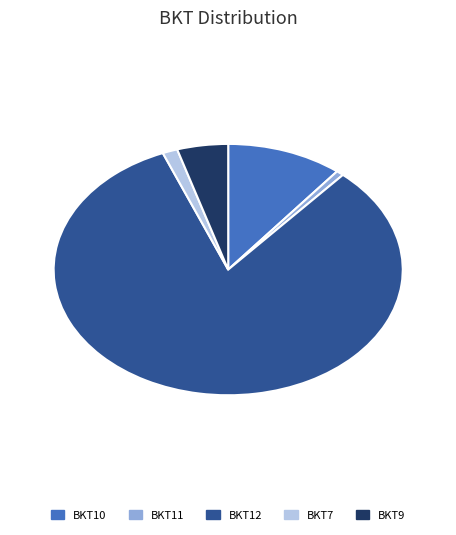

Is it true that BKT10 is 6% of the pie?

False